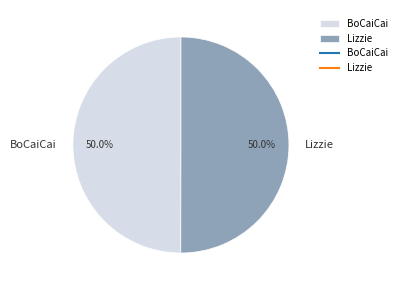

Approximately how many times larger is the value at BoCaiCai compared to Lizzie?

1.0